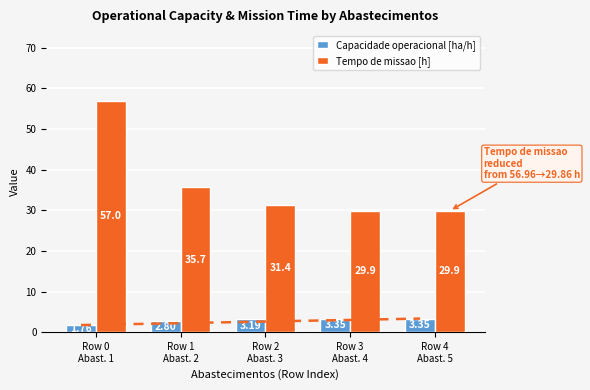

At how many categories does at least one series exceed 30?

3